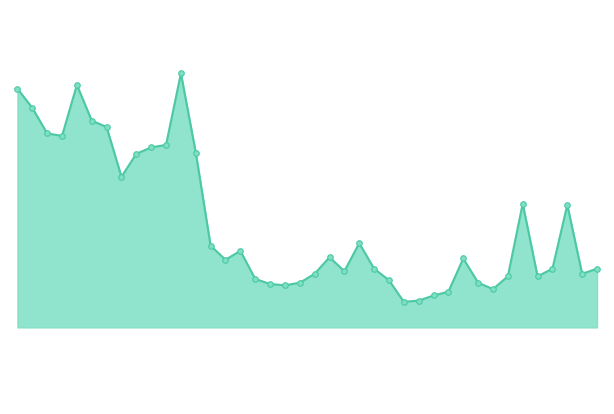

Is this an area chart (filled region under the line)?

Yes